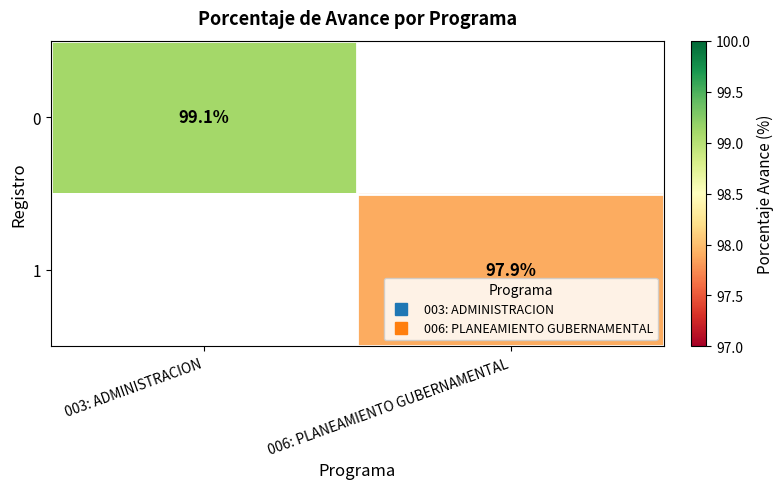

What is the sum of the 0 values at 003: ADMINISTRACION and 006: PLANEAMIENTO GUBERNAMENTAL?

99.1